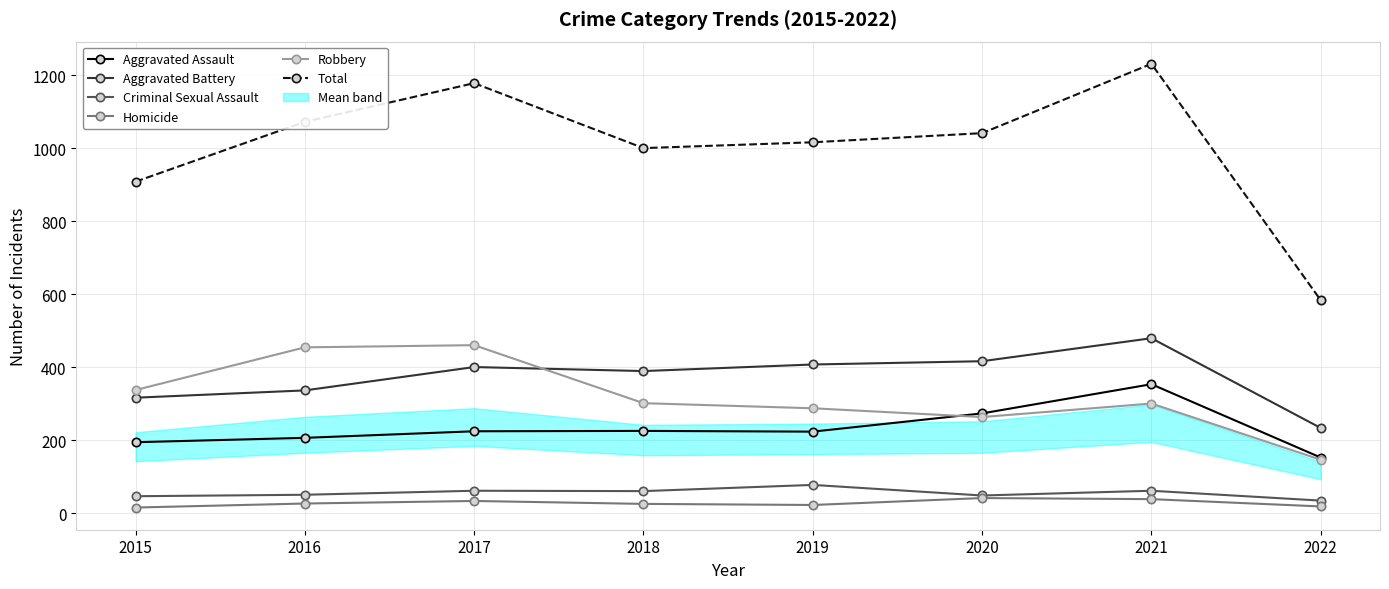

Is this an area chart (filled region under the line)?

No